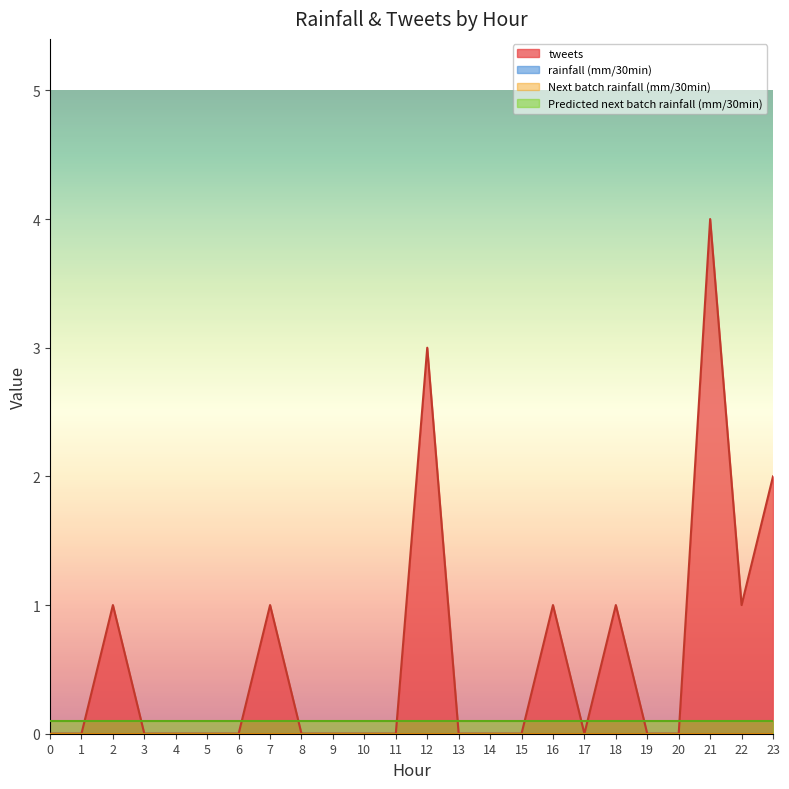

Rank the series at 14 from highest to lowest value.

Predicted next batch rainfall (mm/30min), tweets, rainfall (mm/30min), Next batch rainfall (mm/30min)